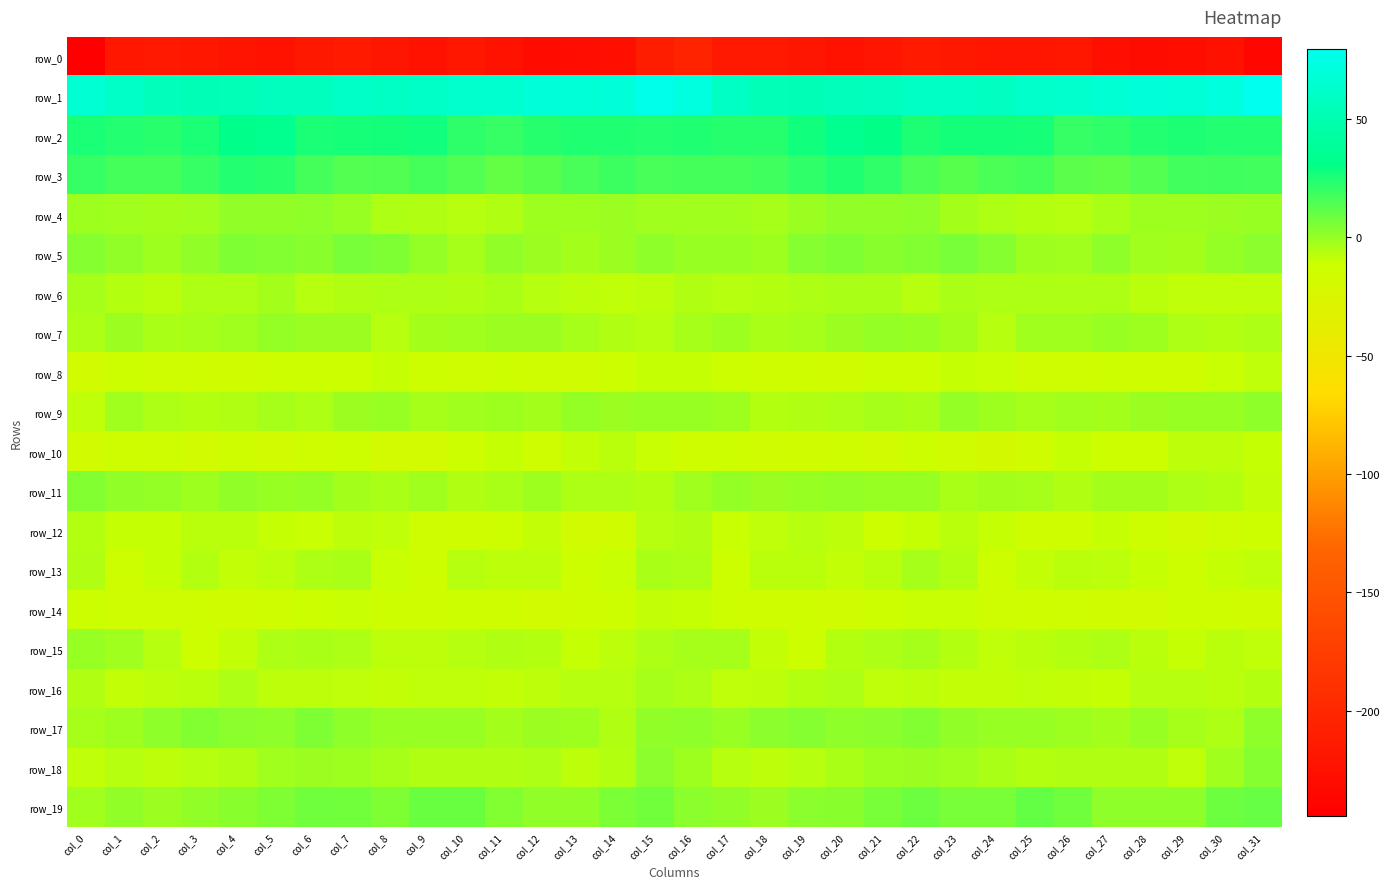

What is the sum of all row_0 values?

-7089.9